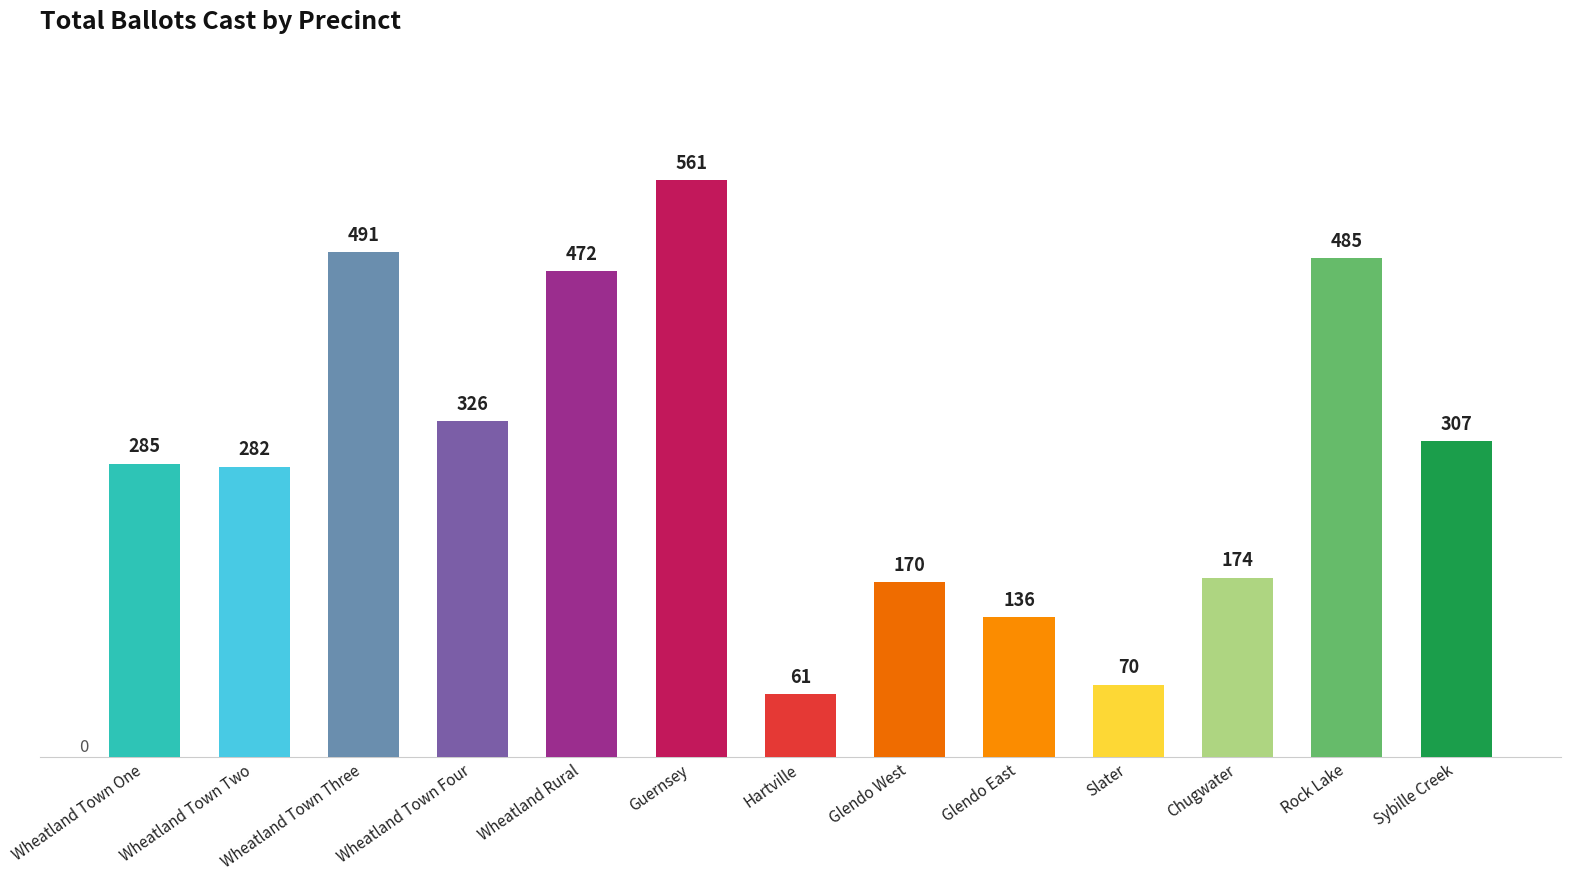

What is the label of the 1st bar from the left?

Wheatland Town One